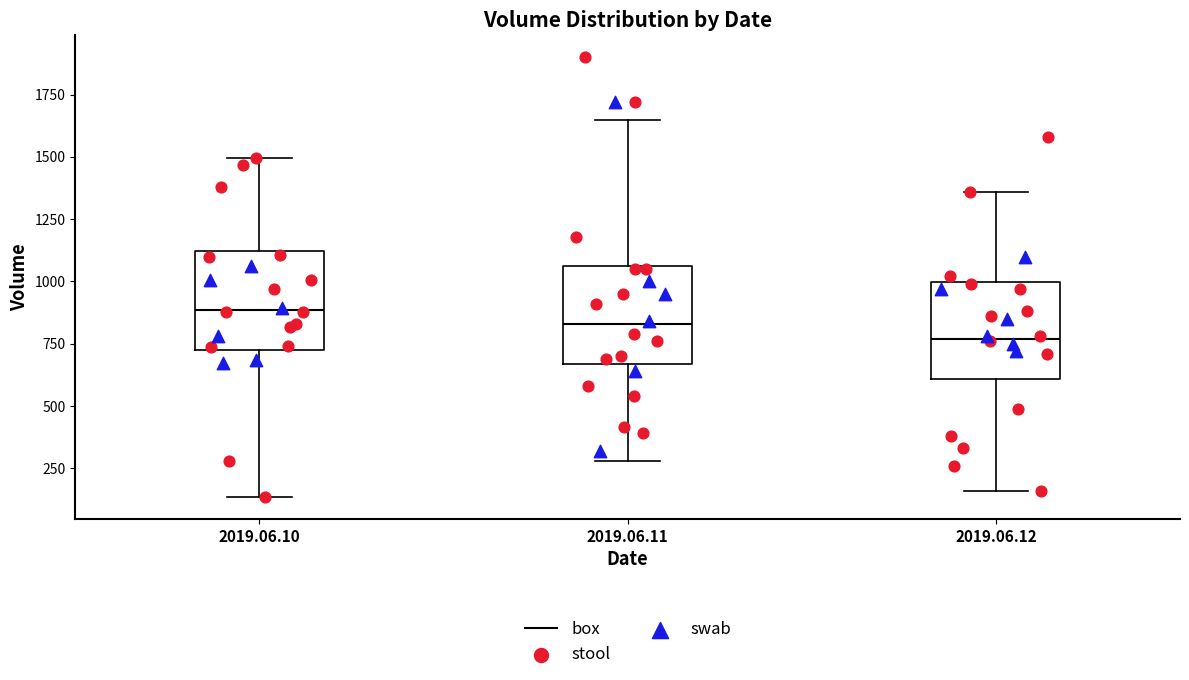

Reading left to right, read every box against the y-axis: the position of its median line, the range the box covers, and the ends of its whiskers. The values are not printed on the chart, so give them approximately, as read against the axis.

2019.06.10: median 900, box 700 to 1100, whiskers 150 to 1500
2019.06.11: median 850, box 650 to 1050, whiskers 300 to 1650
2019.06.12: median 750, box 600 to 1000, whiskers 150 to 1350